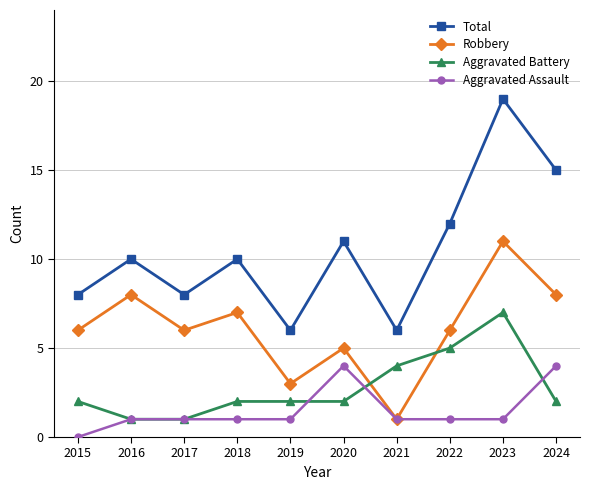

Reading right to left, extract all data points from this chart.

Total: 2024=15	2023=19	2022=12	2021=6	2020=11	2019=6	2018=10	2017=8	2016=10	2015=8
Robbery: 2024=8	2023=11	2022=6	2021=1	2020=5	2019=3	2018=7	2017=6	2016=8	2015=6
Aggravated Battery: 2024=2	2023=7	2022=5	2021=4	2020=2	2019=2	2018=2	2017=1	2016=1	2015=2
Aggravated Assault: 2024=4	2023=1	2022=1	2021=1	2020=4	2019=1	2018=1	2017=1	2016=1	2015=0